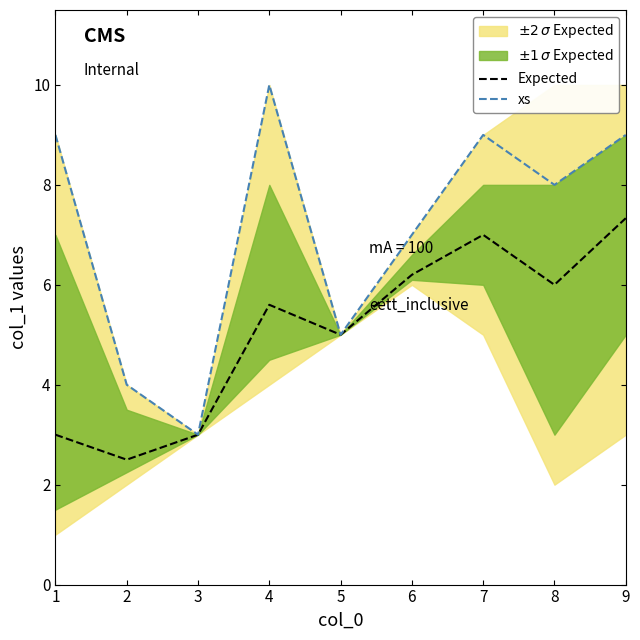

Where is the first local minimum for Expected?

2